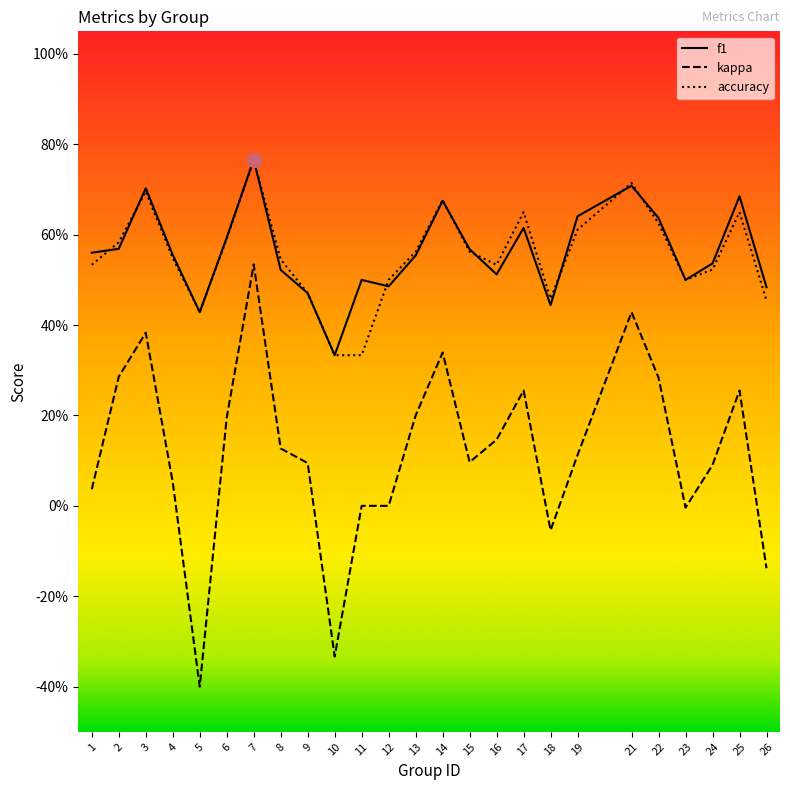

Which series has the widest spread of values?

kappa